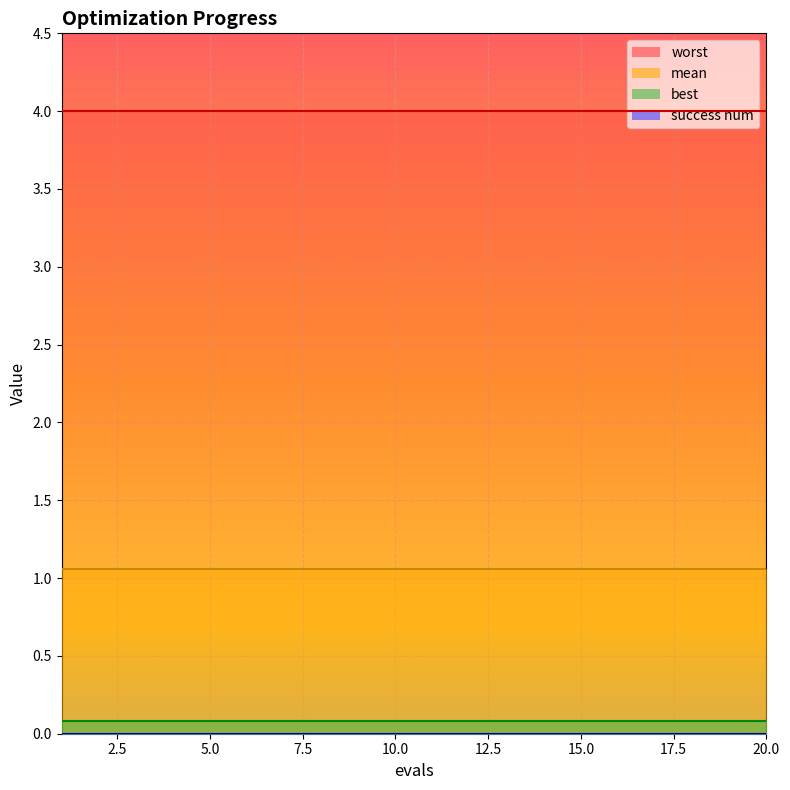

How many series are shown in this chart?

4